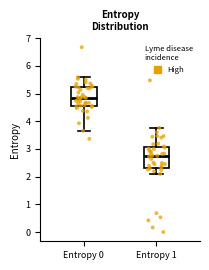

Reading left to right, read every box against the y-axis: the position of its median line, the range the box covers, and the ends of its whiskers. The values are not printed on the chart, so give them approximately, as read against the axis.

Entropy 0: median 4.8, box 4.6 to 5.2, whiskers 3.7 to 5.6
Entropy 1: median 2.8, box 2.3 to 3.1, whiskers 2.1 to 3.8